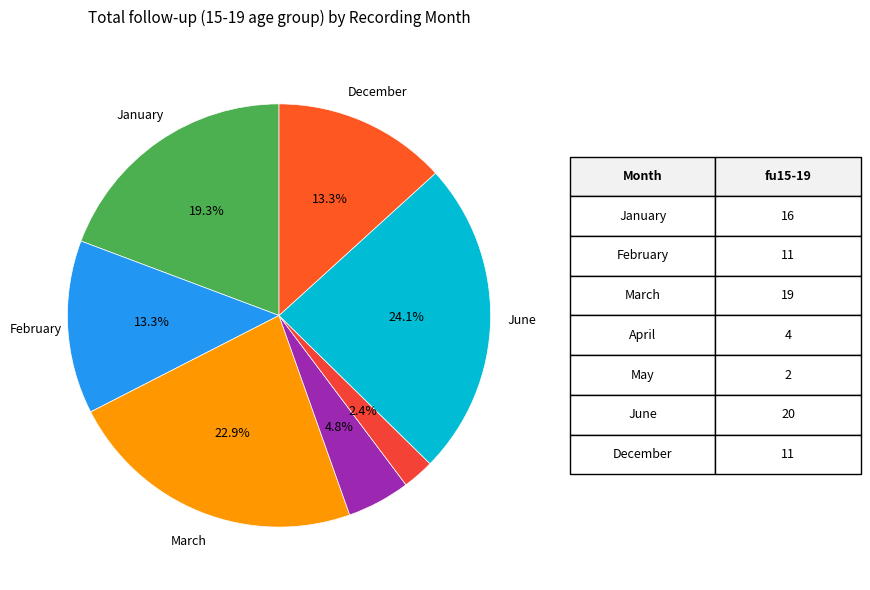

How many slices are in this pie chart?

7